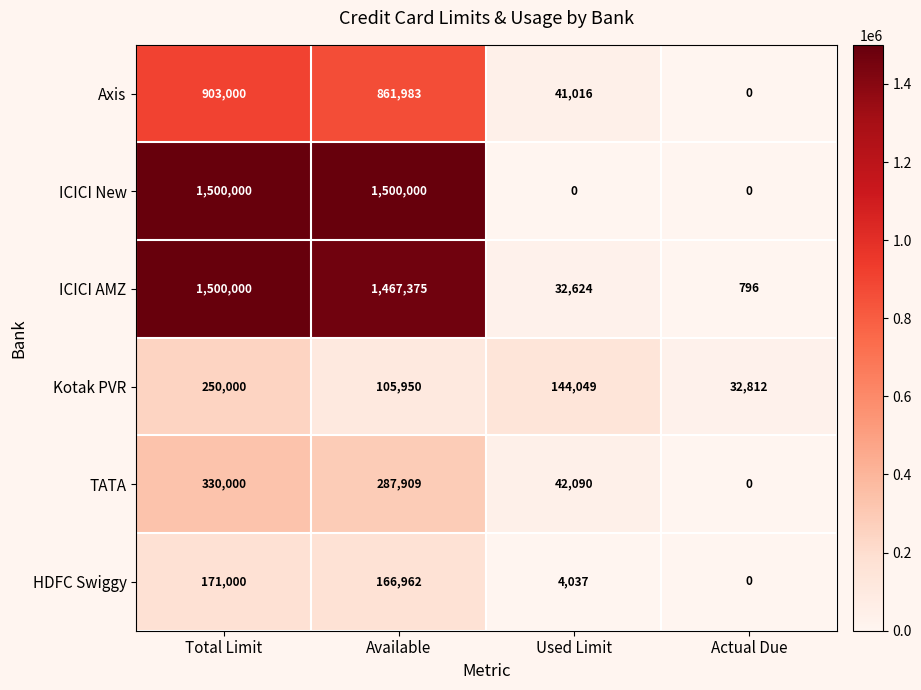

What is the greatest value displayed?

1500000